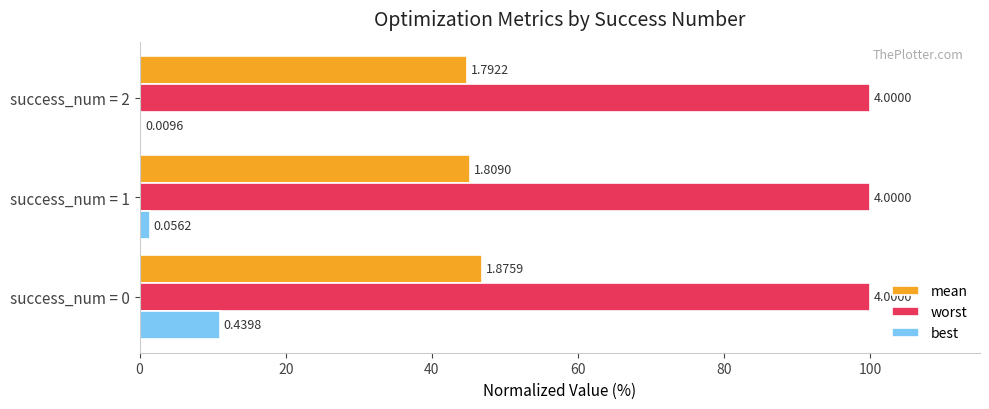

What are all the series names shown in the legend?

mean, worst, best